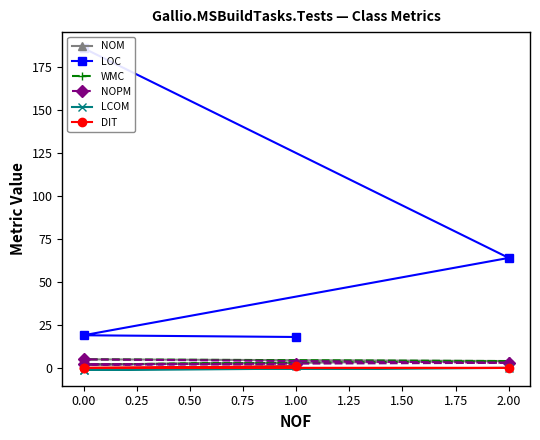

Rank the series by their maximum value, from lowest to highest.

LCOM, DIT, NOM, WMC, NOPM, LOC